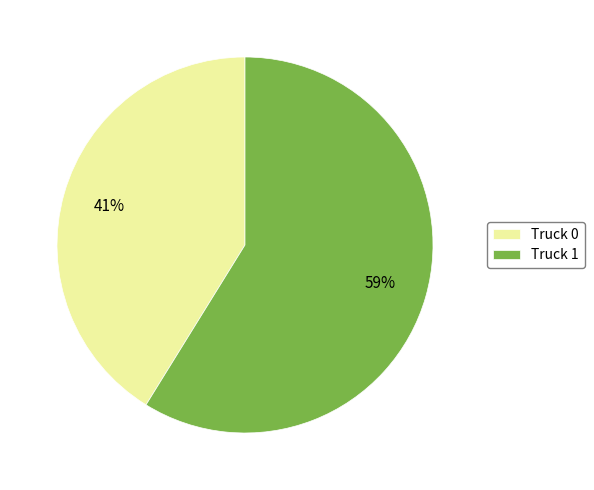

Between Truck 0 and Truck 1, which is larger?

Truck 1